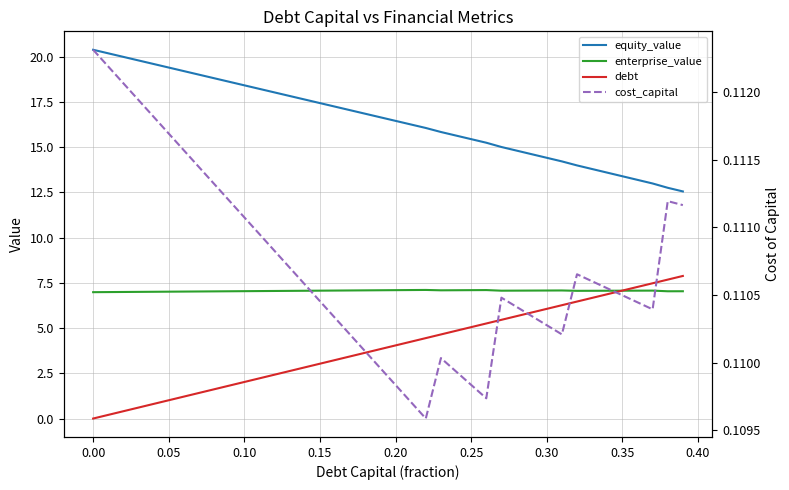

Is it true that cost_capital equals 0.1 at 0.30?

False